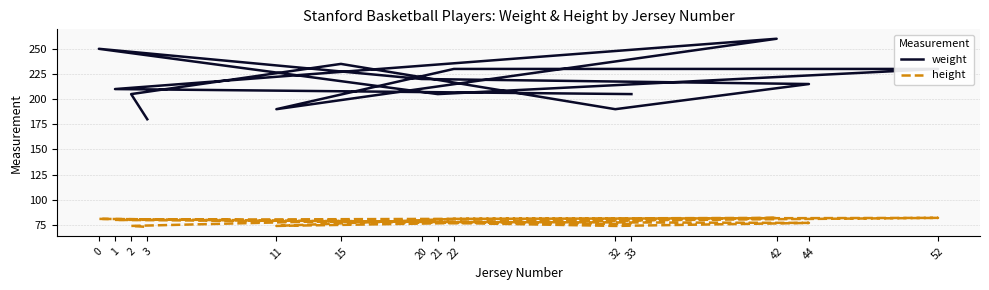

Does the chart have visible grid lines?

Yes